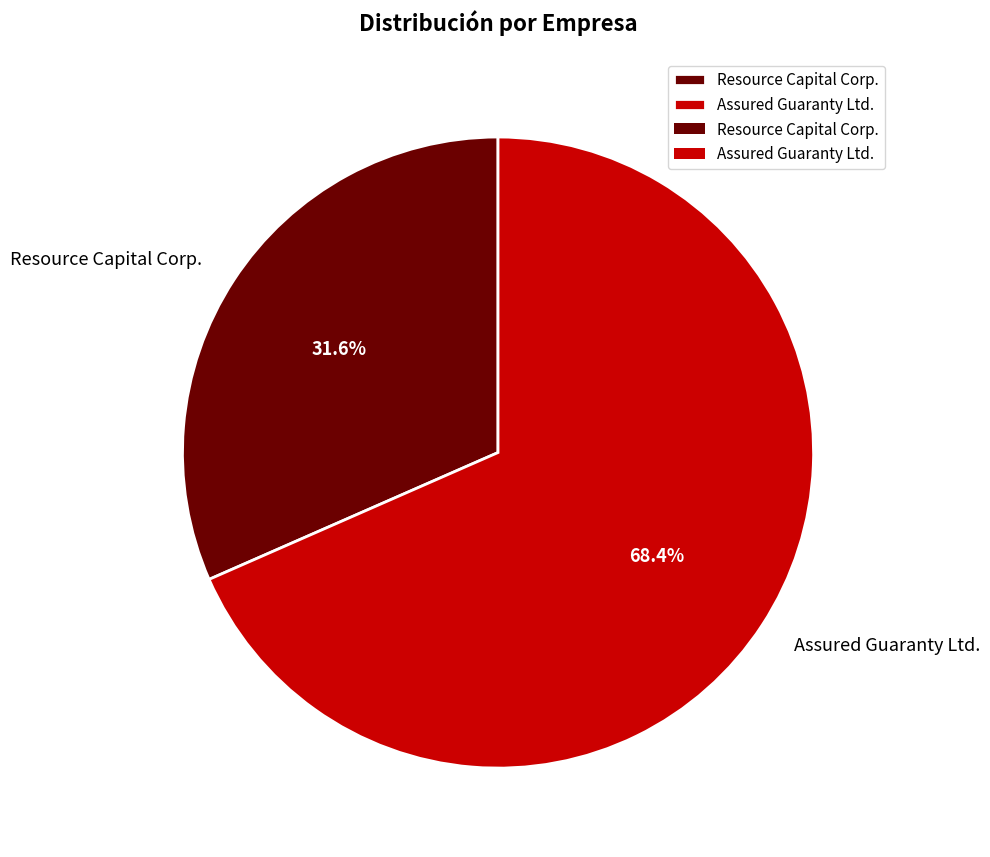

Between Assured Guaranty Ltd. and Resource Capital Corp., which is larger?

Assured Guaranty Ltd.